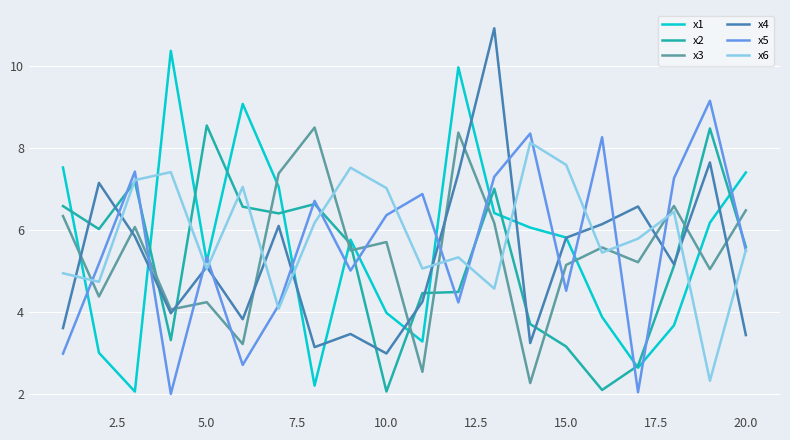

True or false: x2 and x3 intersect in this chart.

True